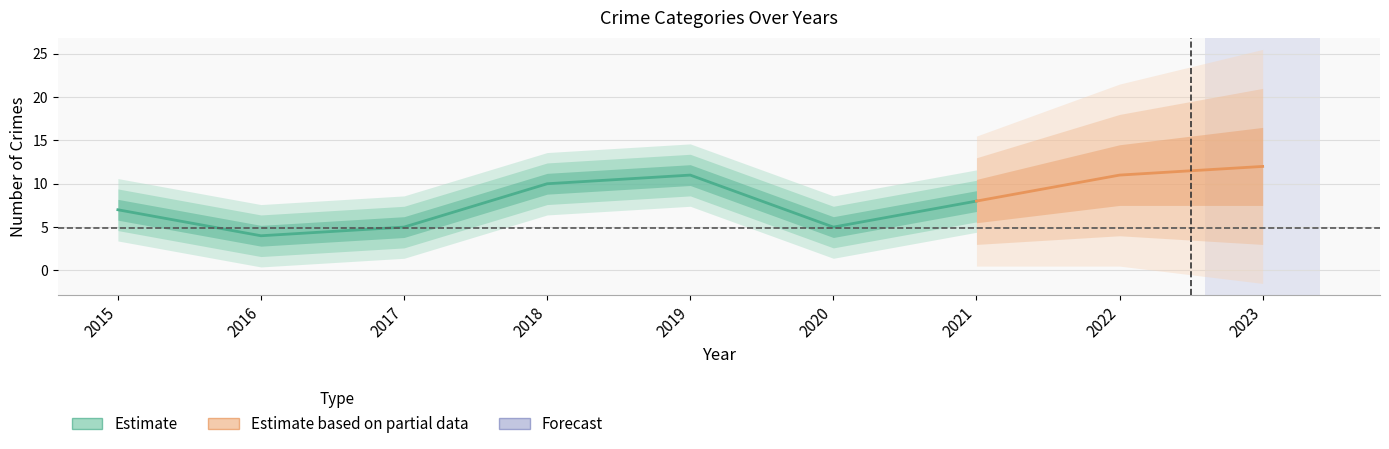

How many lines are shown in the chart?

1